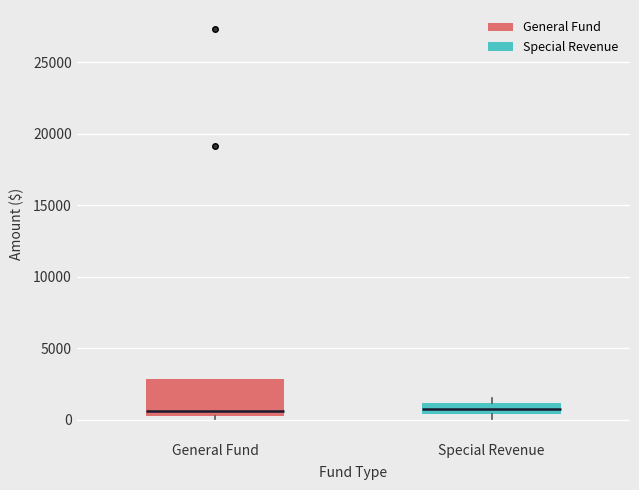

Comparing the boxes themselves (not the whiskers), which one is the tallest?

General Fund